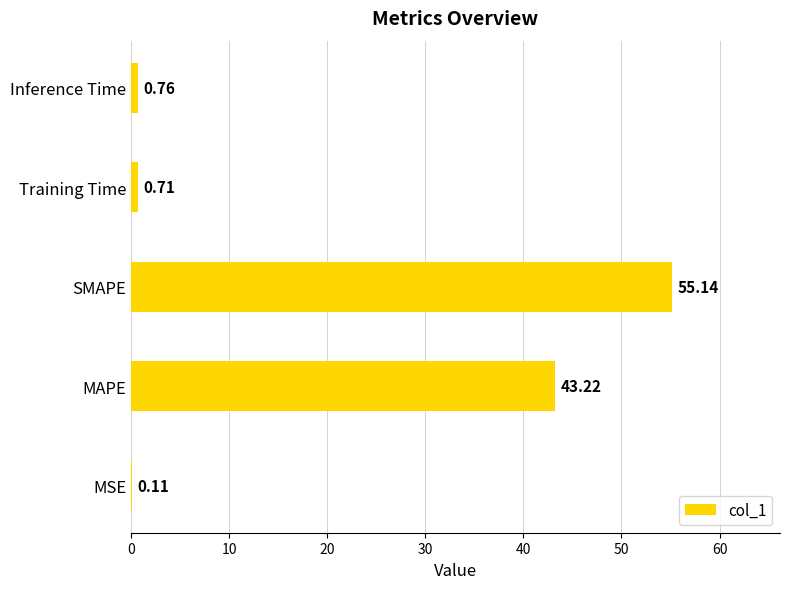

Count the number of data series in this chart.

1